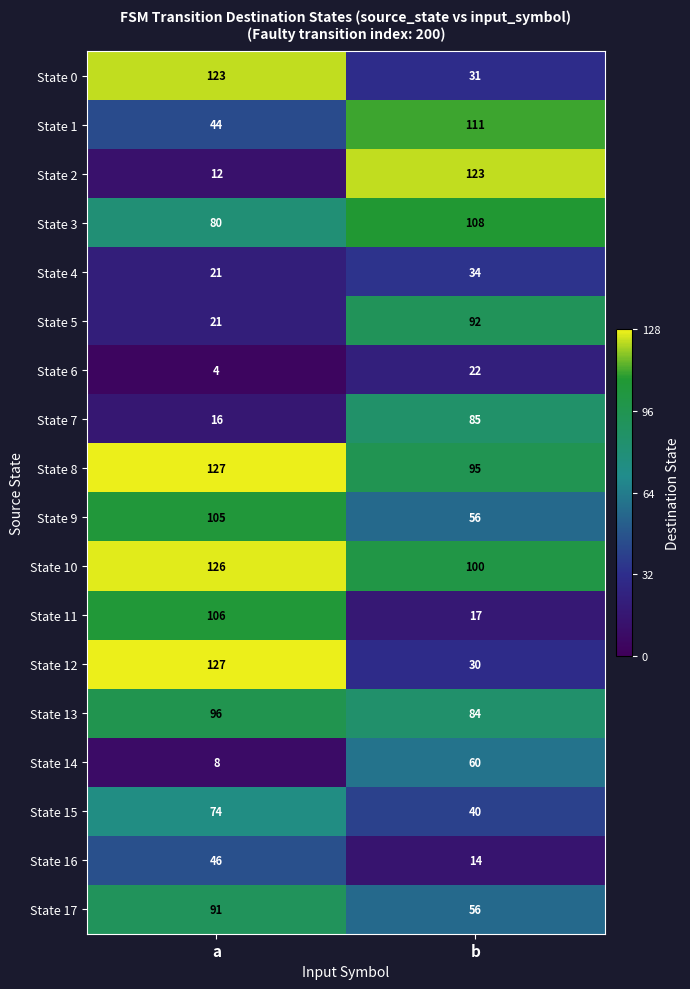

Is it true that State 3 equals 26 at a?

False